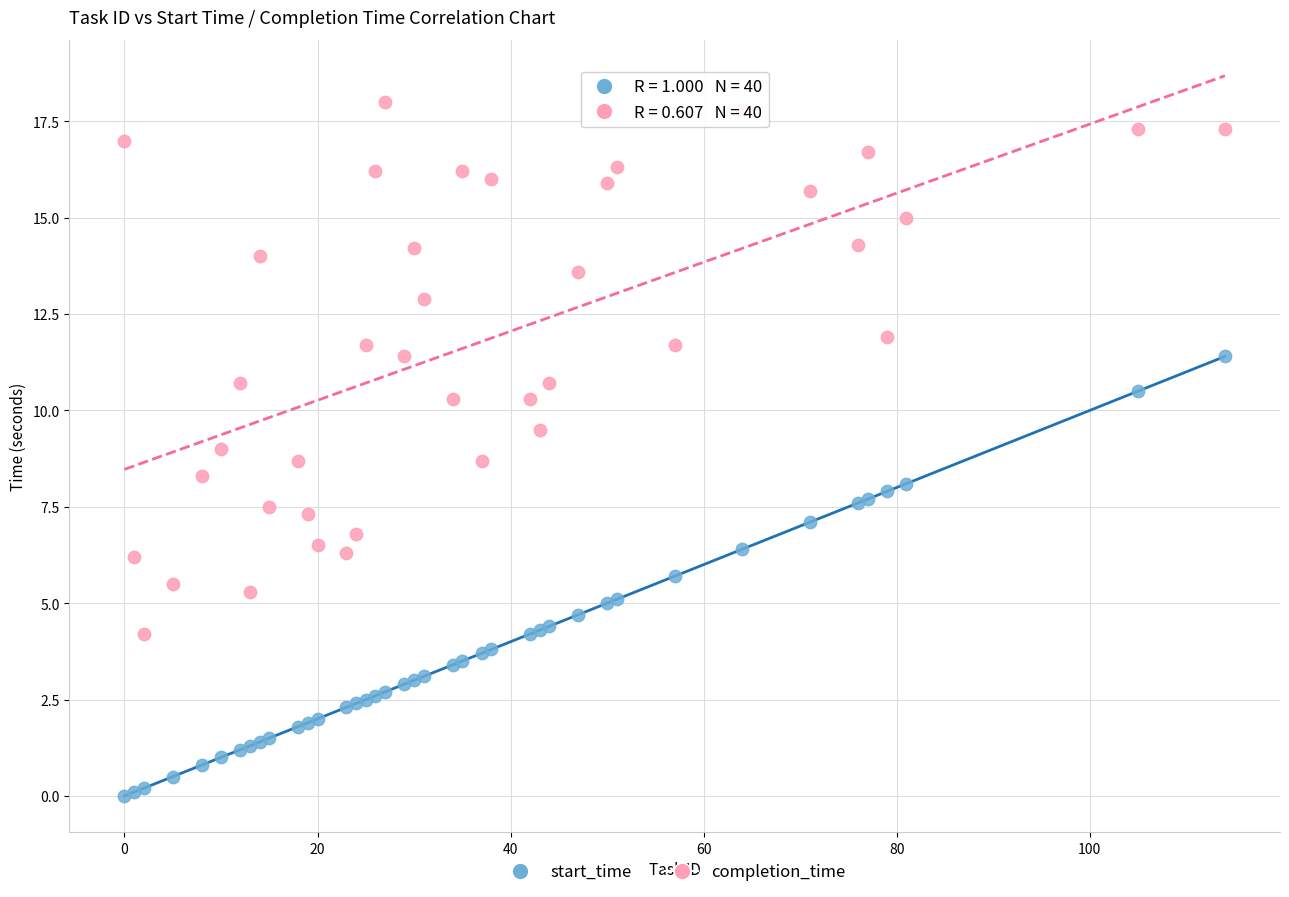

Which series contains the highest Y value?

completion_time